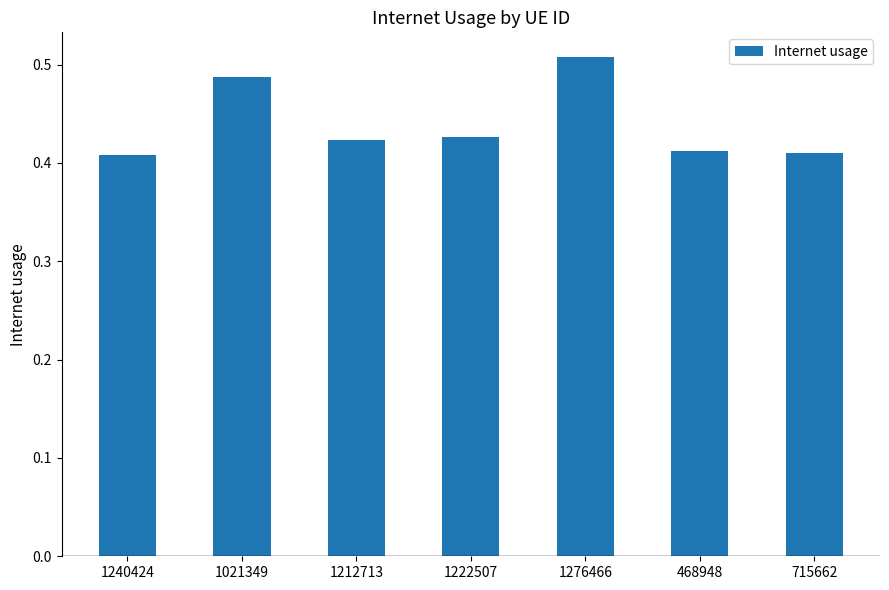

What is the label of the 7th bar from the left?

715662